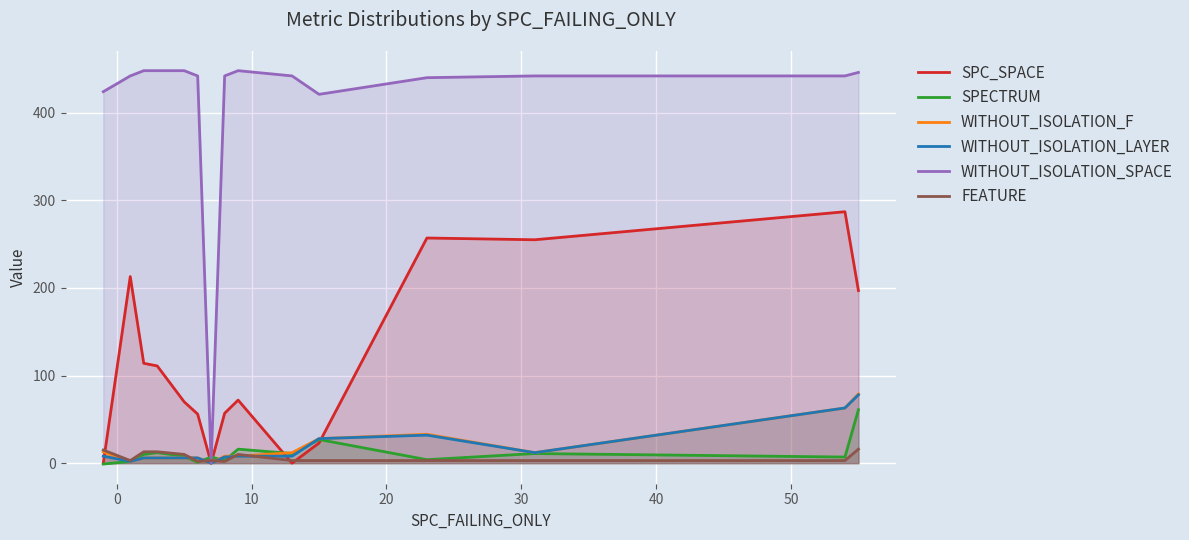

Which series has the widest spread of values?

WITHOUT_ISOLATION_SPACE